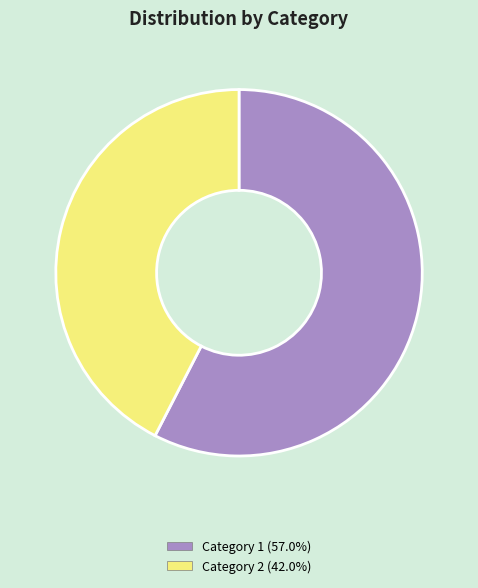

How many slices are in this pie chart?

2